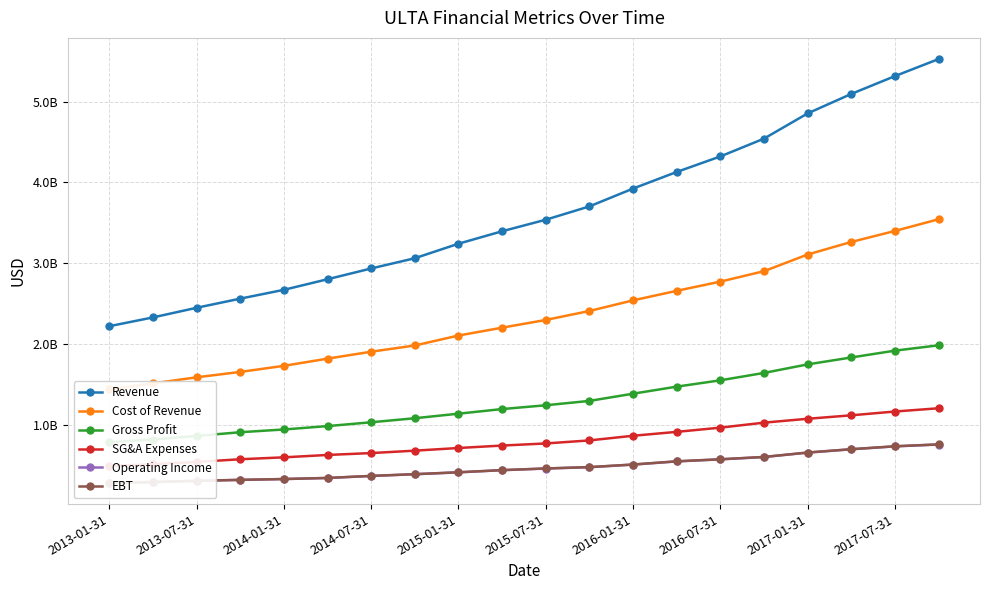

What is the average value of the Cost of Revenue series?

2341001030